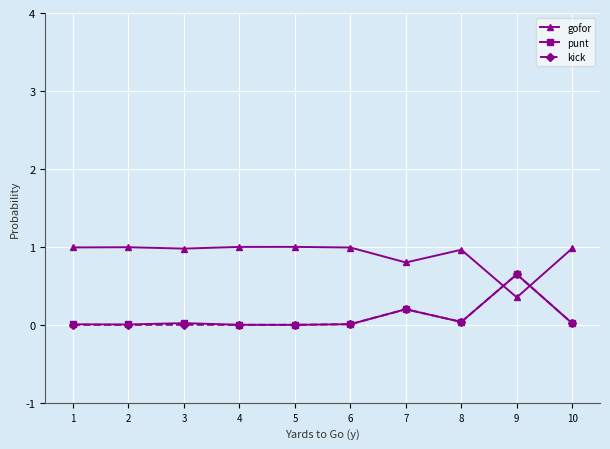

Which series has the largest total across all categories?

gofor